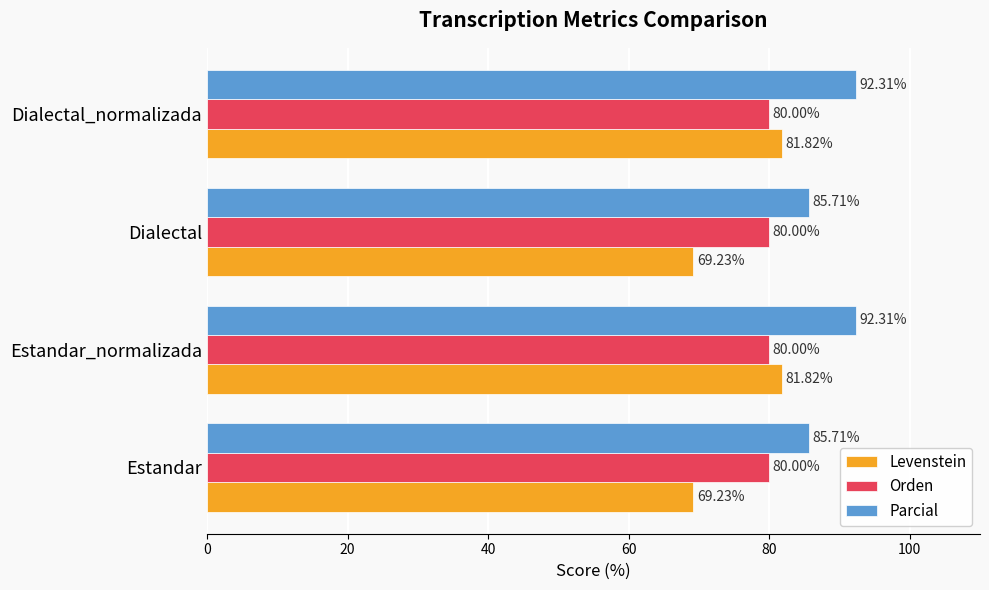

At Estandar, list the series in order from smallest to largest.

Levenstein, Orden, Parcial